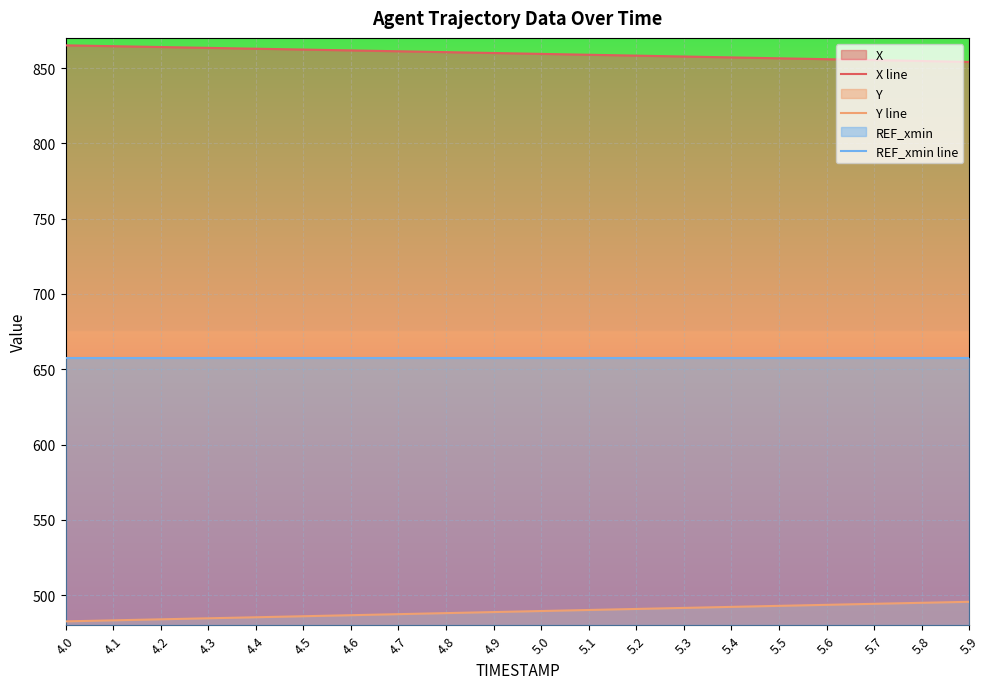

True or false: Y line and X line cross at least once.

False